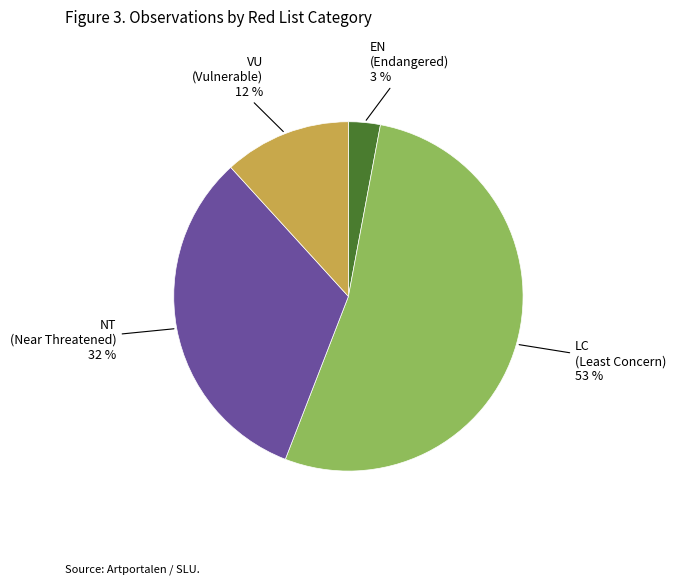

To the nearest percent, what is the average slice percentage?

25%